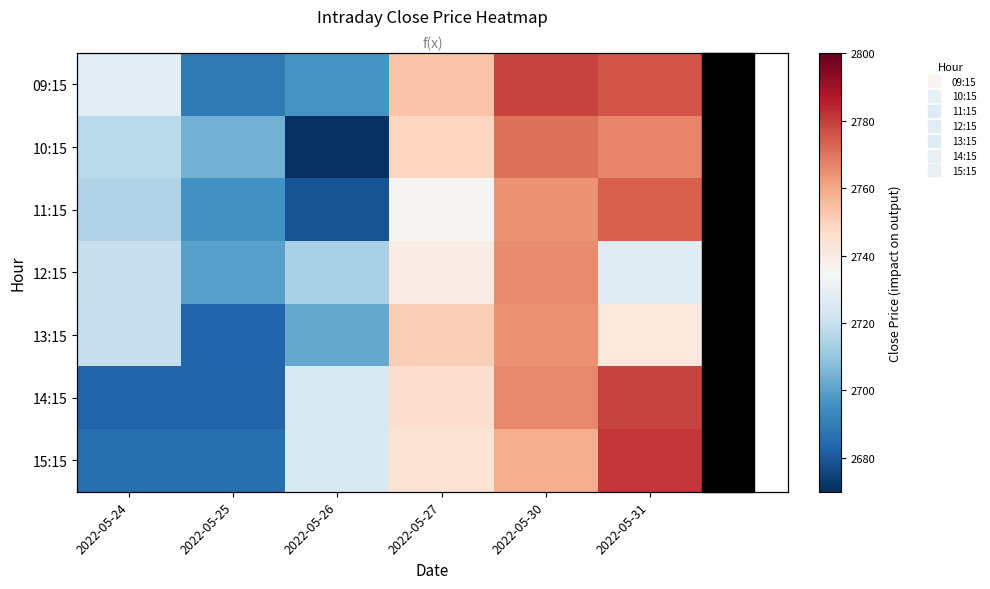

What is the average value of the 09:15 series?

2737.0